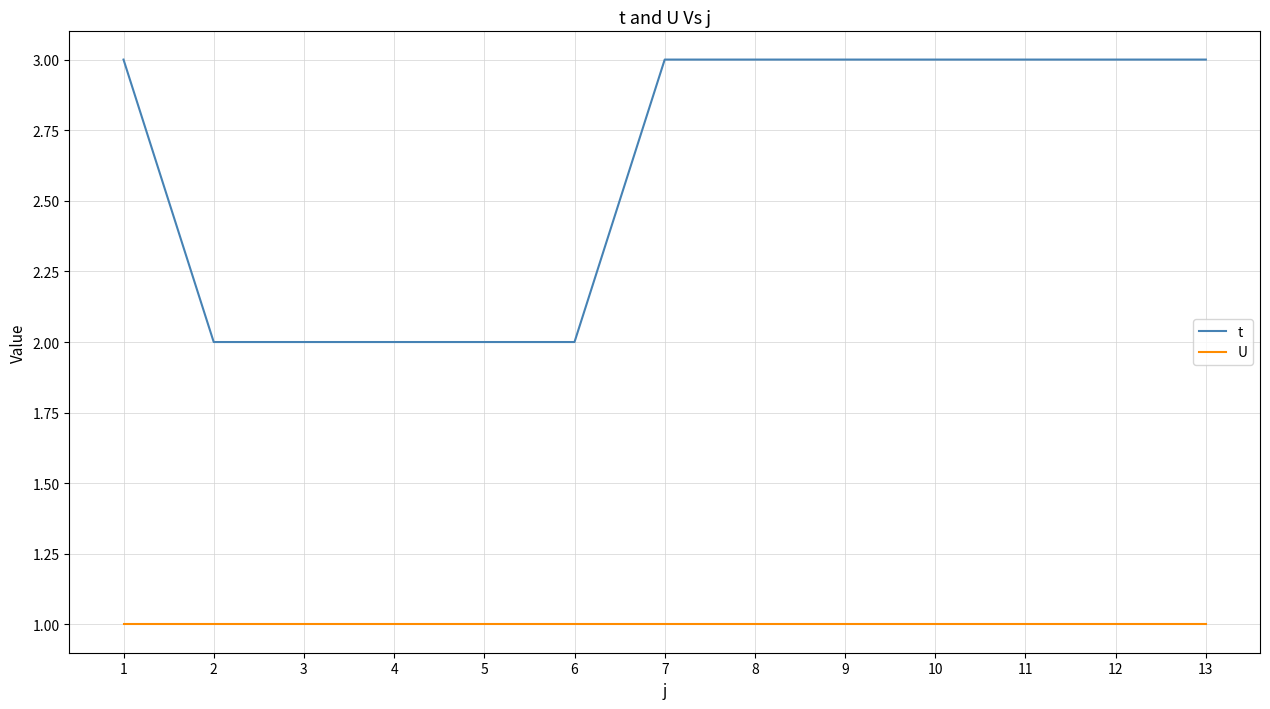

Rank the series by their maximum value, from lowest to highest.

U, t